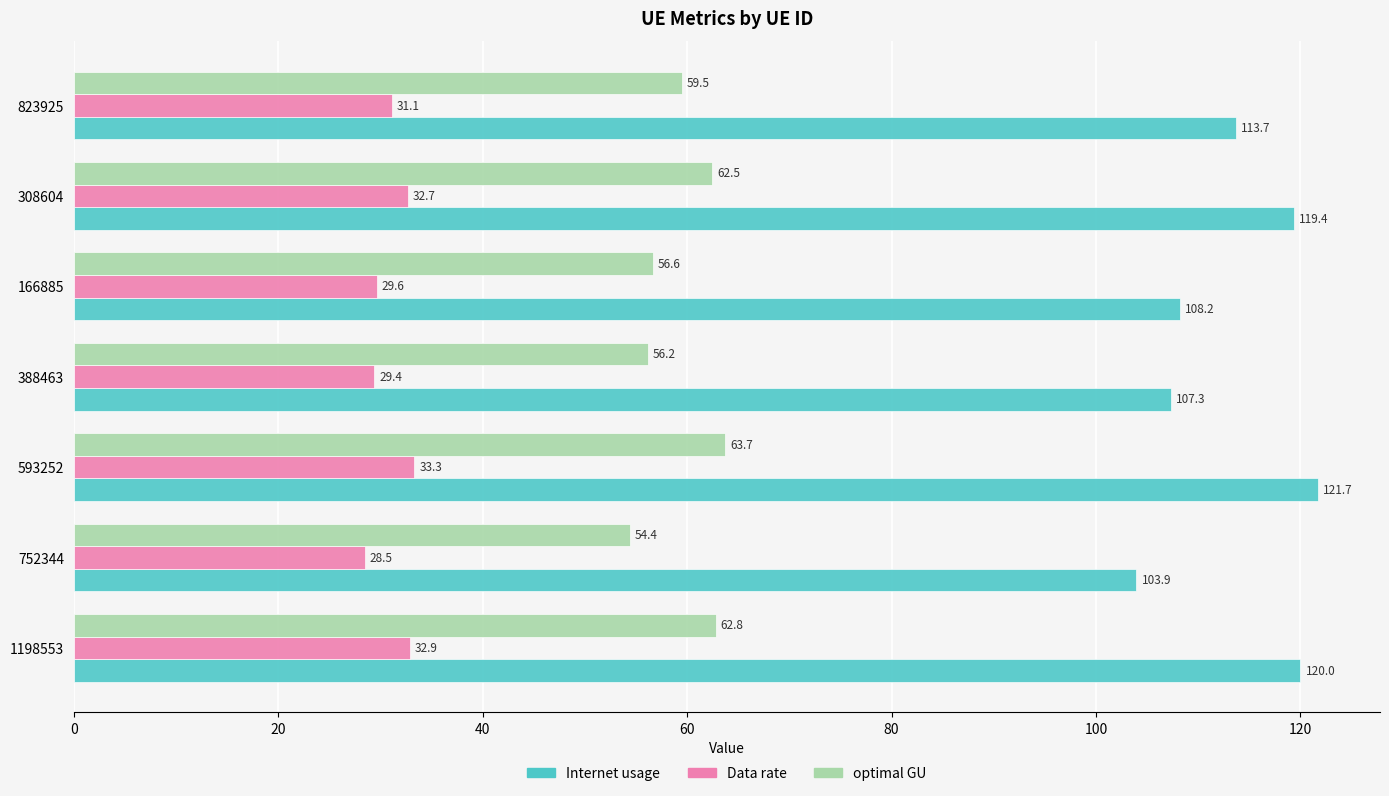

What is the difference between the optimal GU values at 166885 and 1198553?

6.2